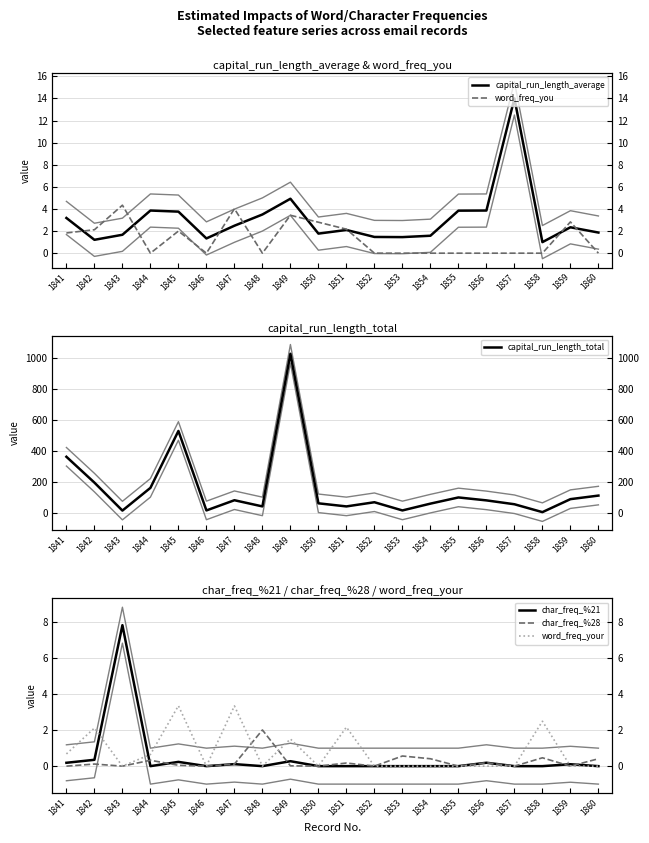

True or false: capital_run_length_average has a value of 0.9 at 1850.

False